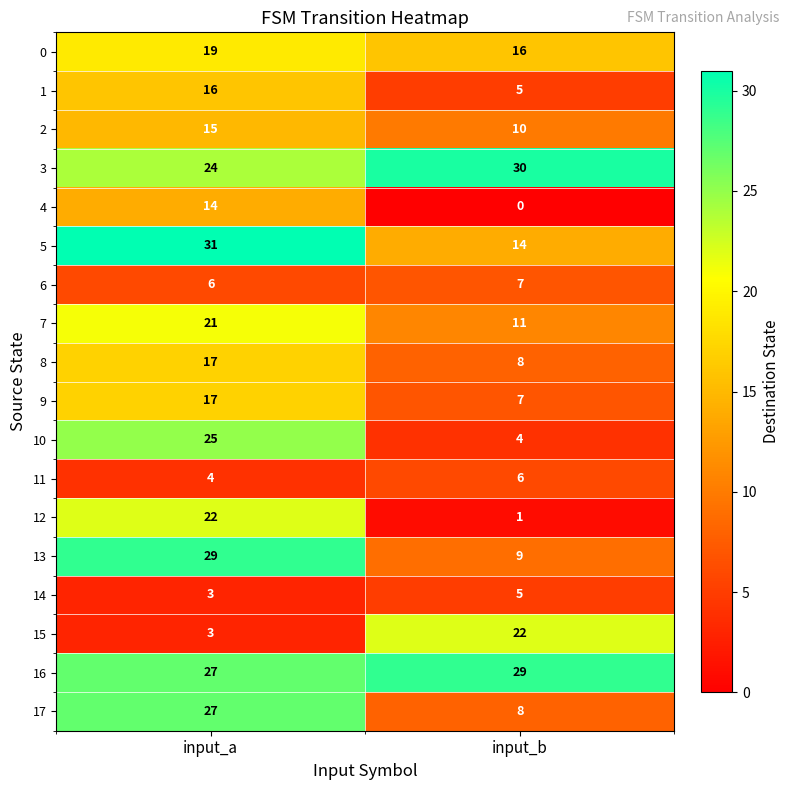

What is the difference between the maximum and minimum values in the 2 series?

5